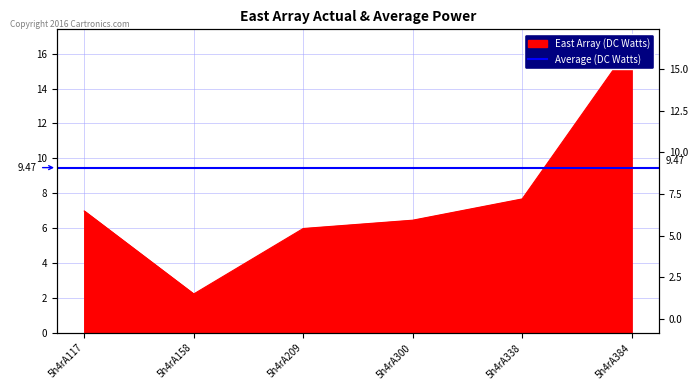

List the labels in order of value, smallest first.

5h4rA158, 5h4rA209, 5h4rA300, 5h4rA117, 5h4rA338, 5h4rA384